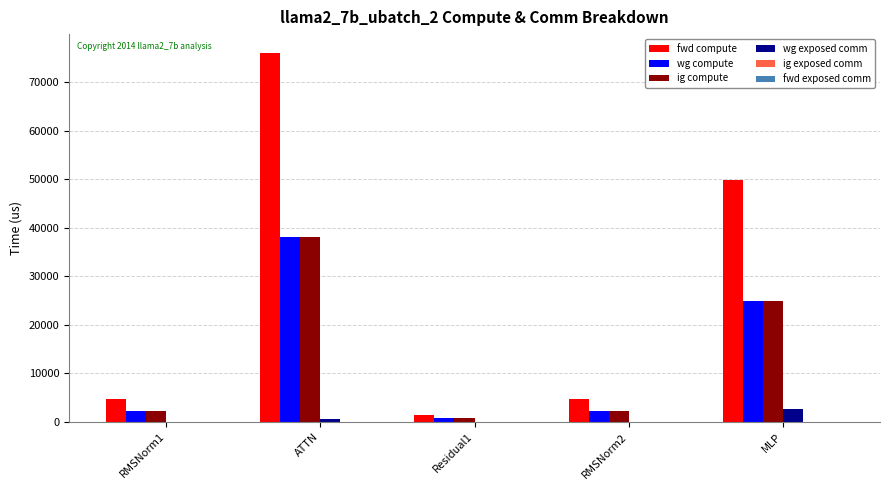

What is the greatest value displayed?

76057.2